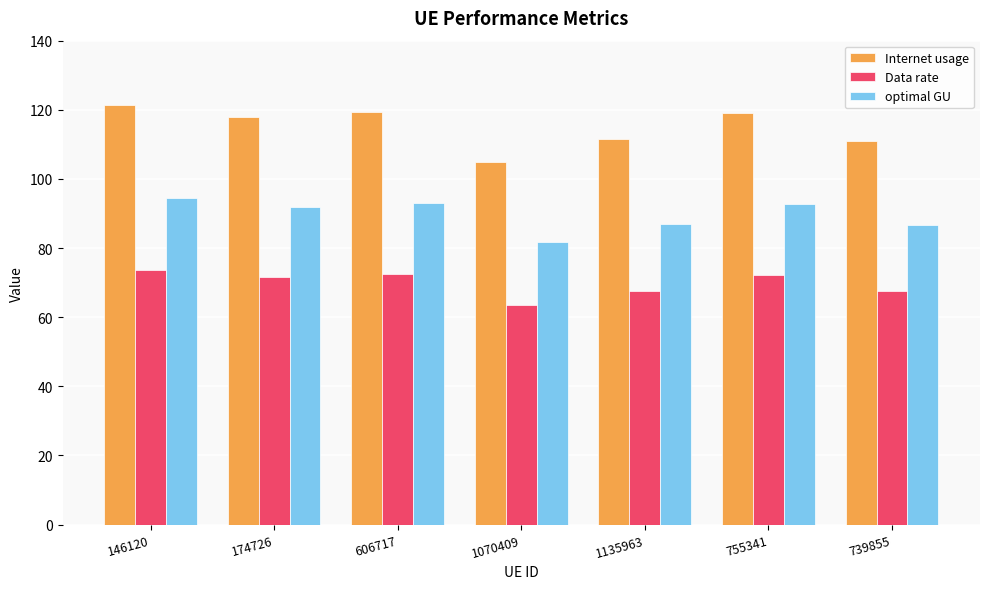

What position from the right is 1070409?

4